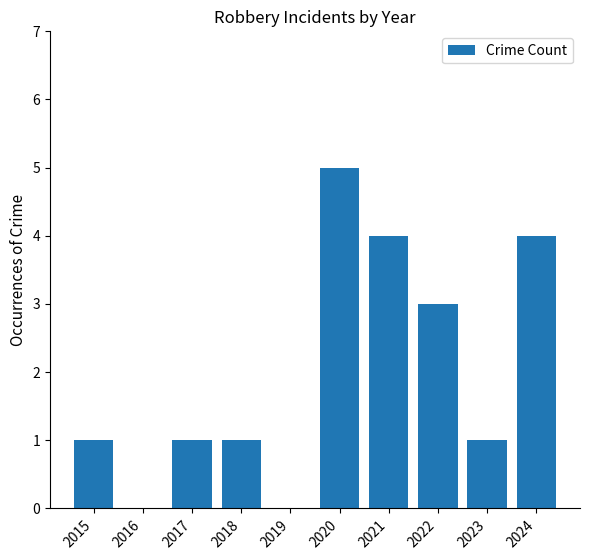

What is the sum of the values at 2021 and 2017?

5